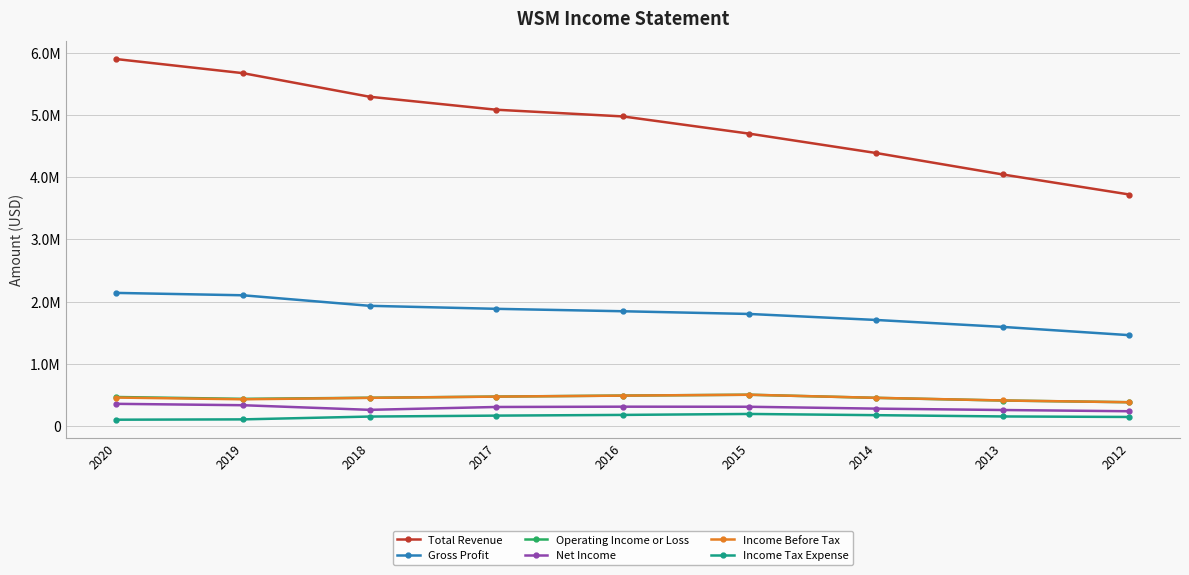

What are all the series names shown in the legend?

Total Revenue, Gross Profit, Operating Income or Loss, Net Income, Income Before Tax, Income Tax Expense